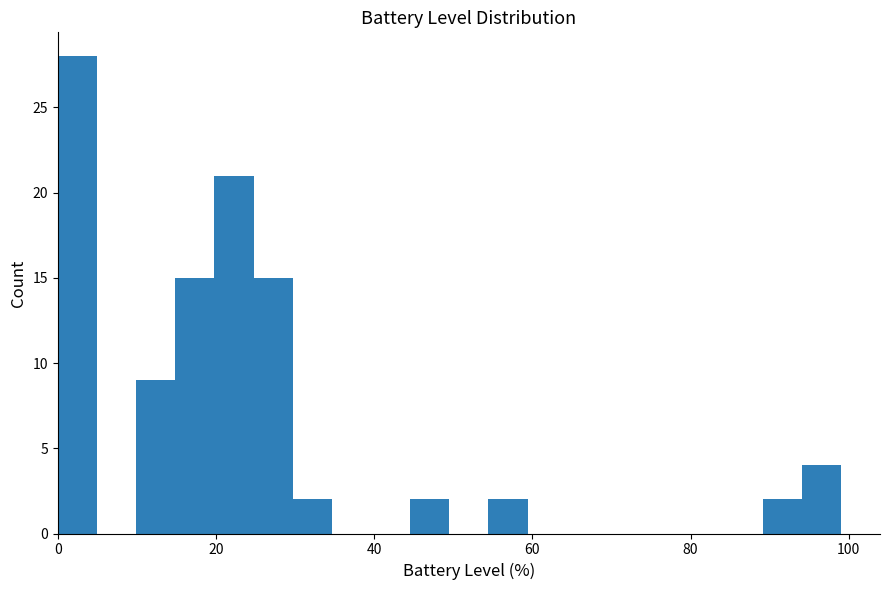

Read against the x-axis, roughly where is the centre of the tallest bar?

2